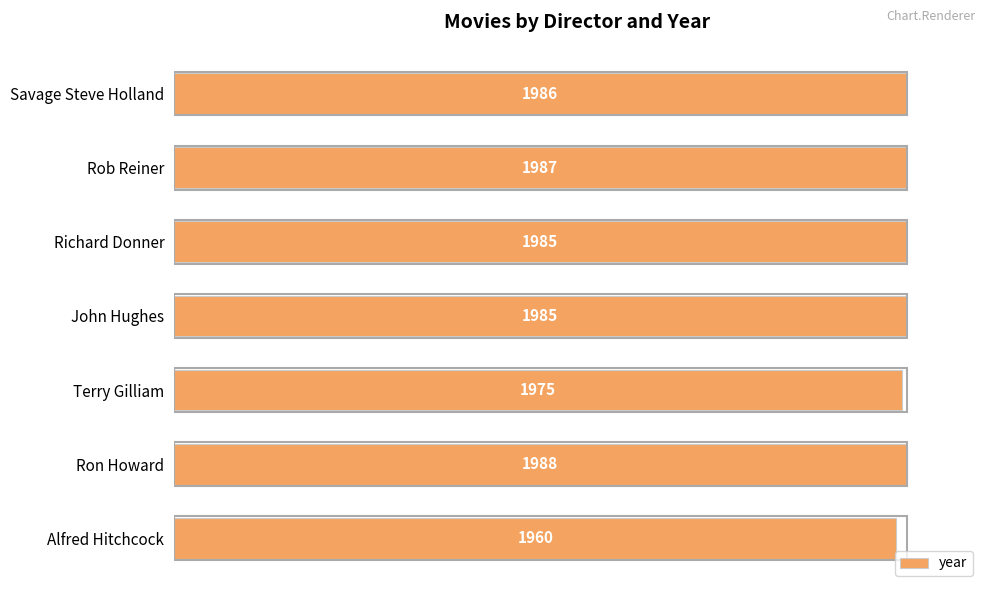

How many bars are there in total?

7